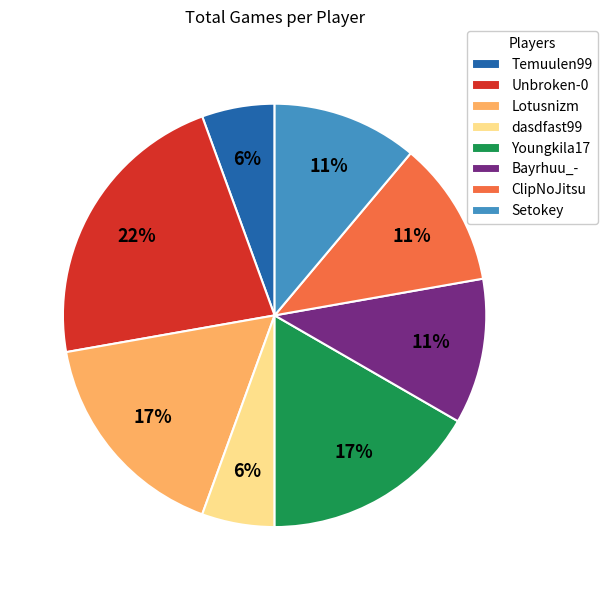

Does any single category account for the majority?

No